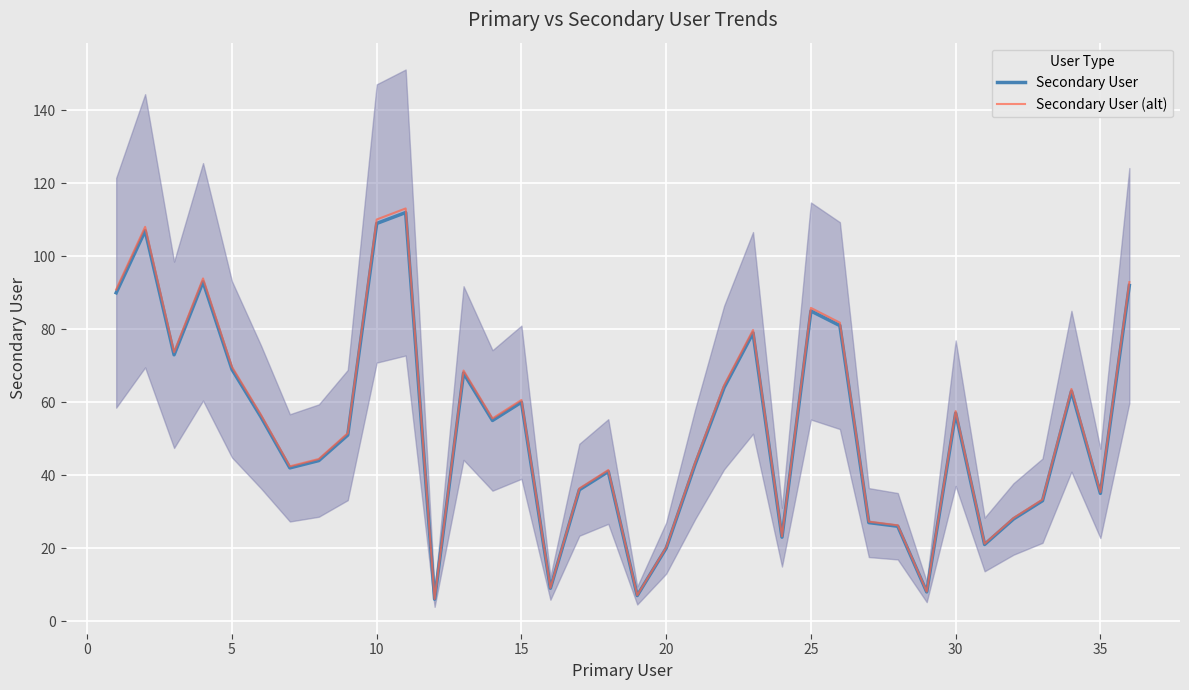

The value of Secondary User (alt) at 35 is 46.0. True or false?

False